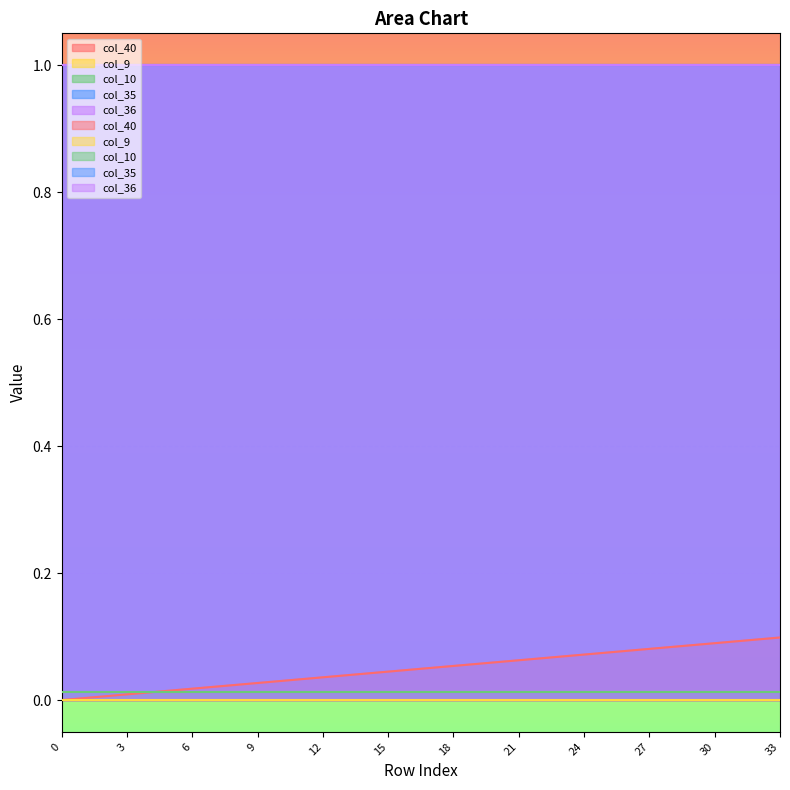

Is the value of col_36 at 14 greater than the value of col_9 at 8?

Yes